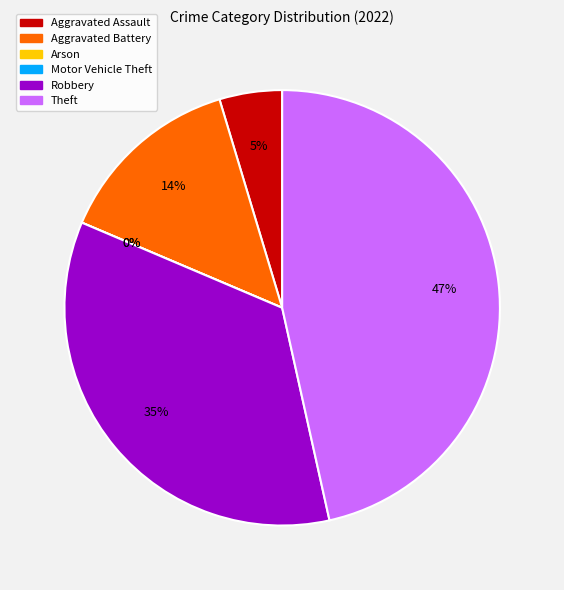

What is the largest slice in the pie chart?

Theft